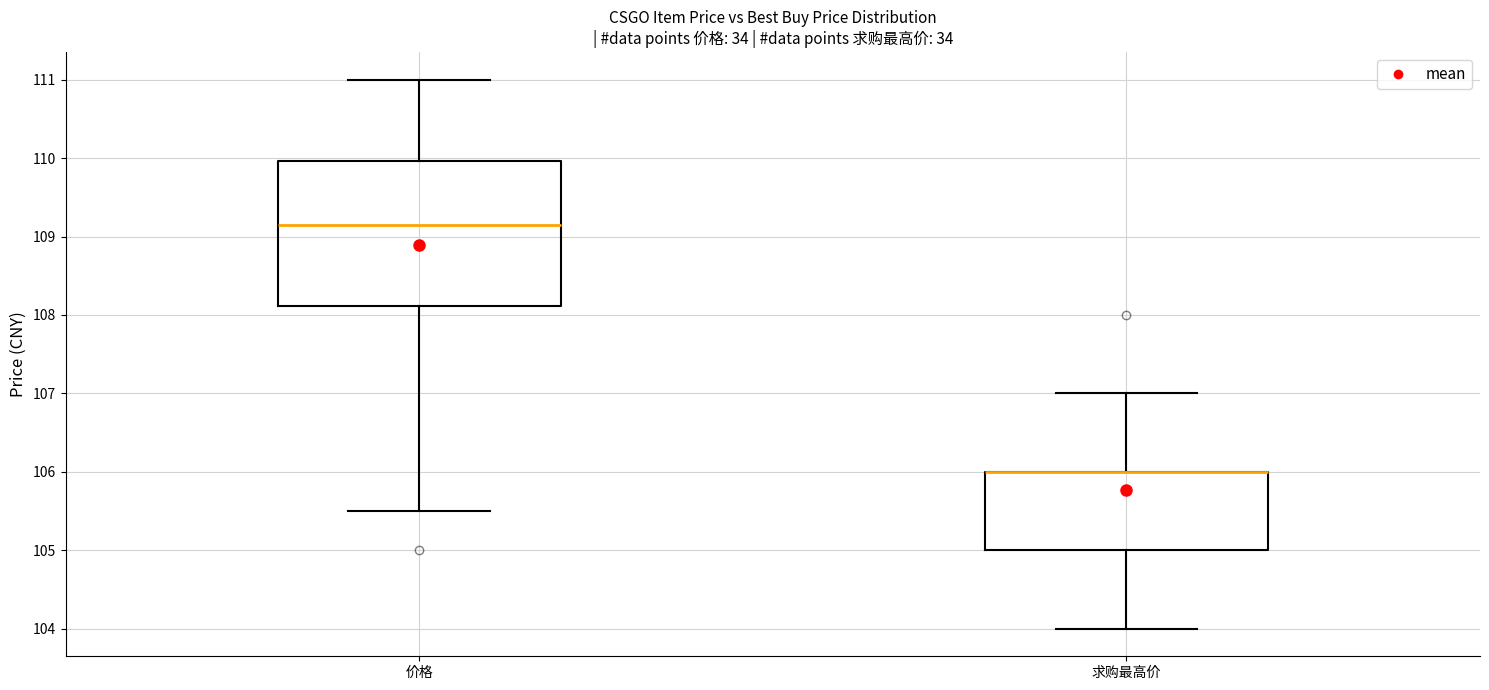

Where does the lower whisker of the box for 求购最高价 end on the y-axis? The values are not printed on the chart, so give them approximately, as read against the axis.

104.0